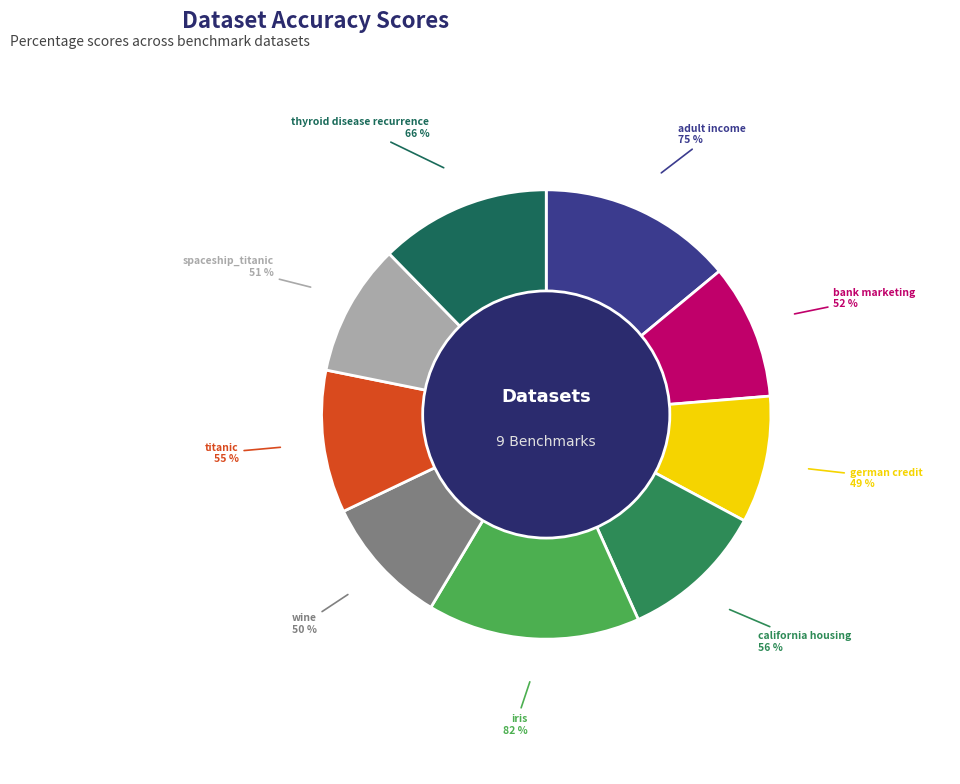

Does any single category account for the majority?

No